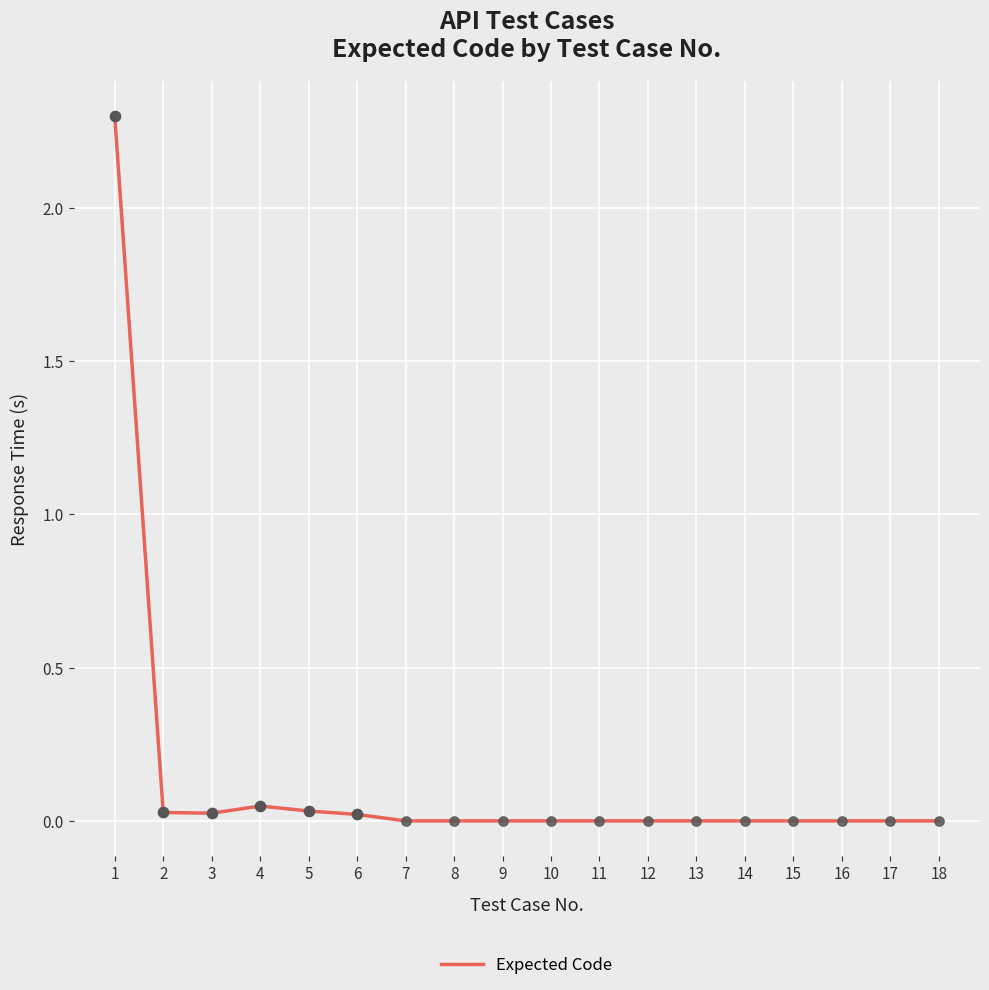

The chart shows a value of 1.1 at 15. True or false?

False